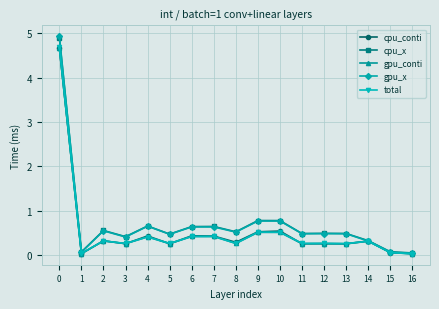

What is the value of the total point at the 5th from the left?

0.4